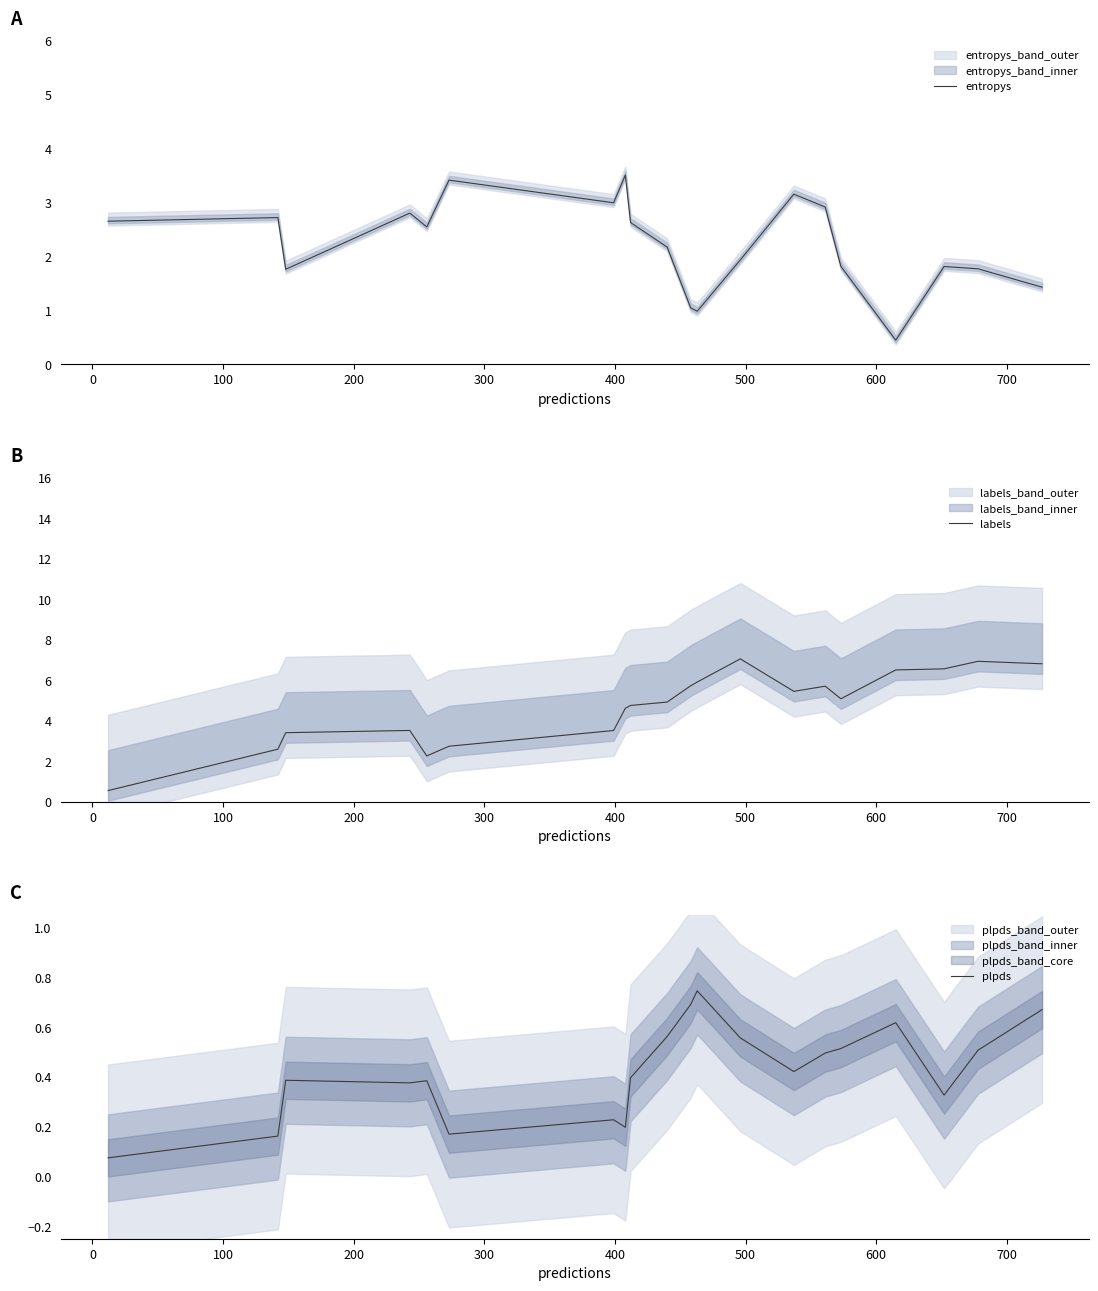

What is the highest value of the entropys series?

3.5